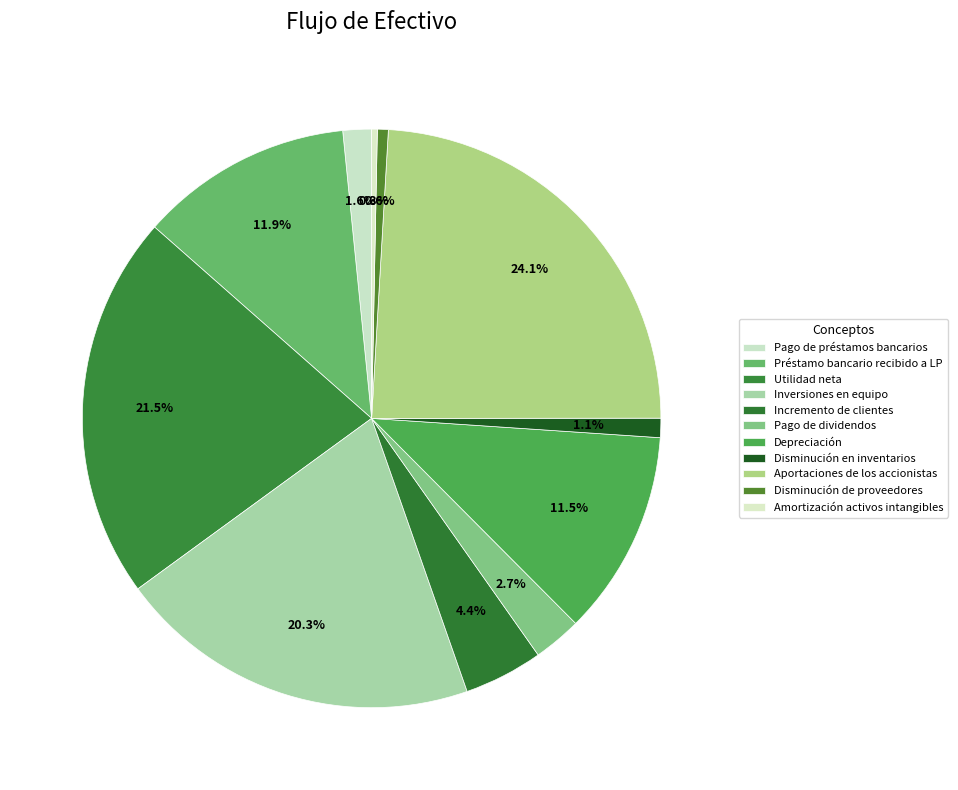

What is the largest slice in the pie chart?

Aportaciones de los accionistas